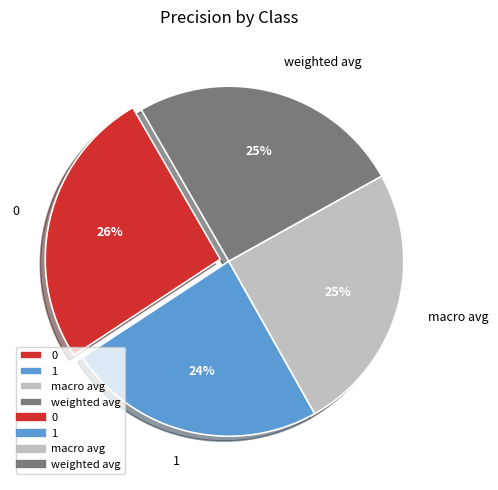

To the nearest percent, what percentage of the pie is 1?

24%